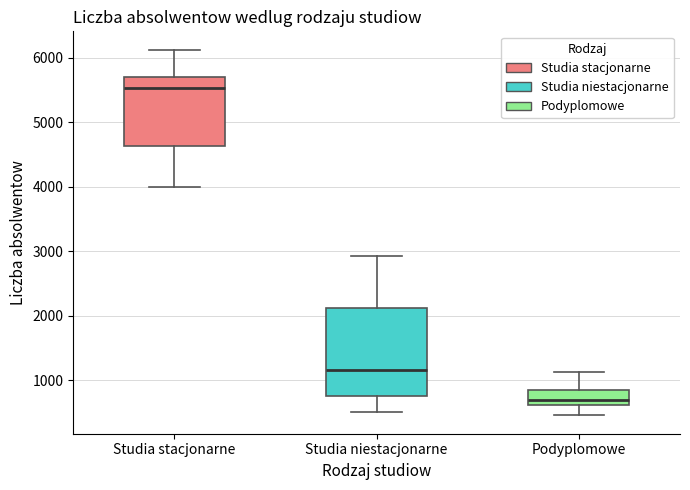

Where is the lower edge of the box for Podyplomowe on the y-axis? The values are not printed on the chart, so give them approximately, as read against the axis.

600